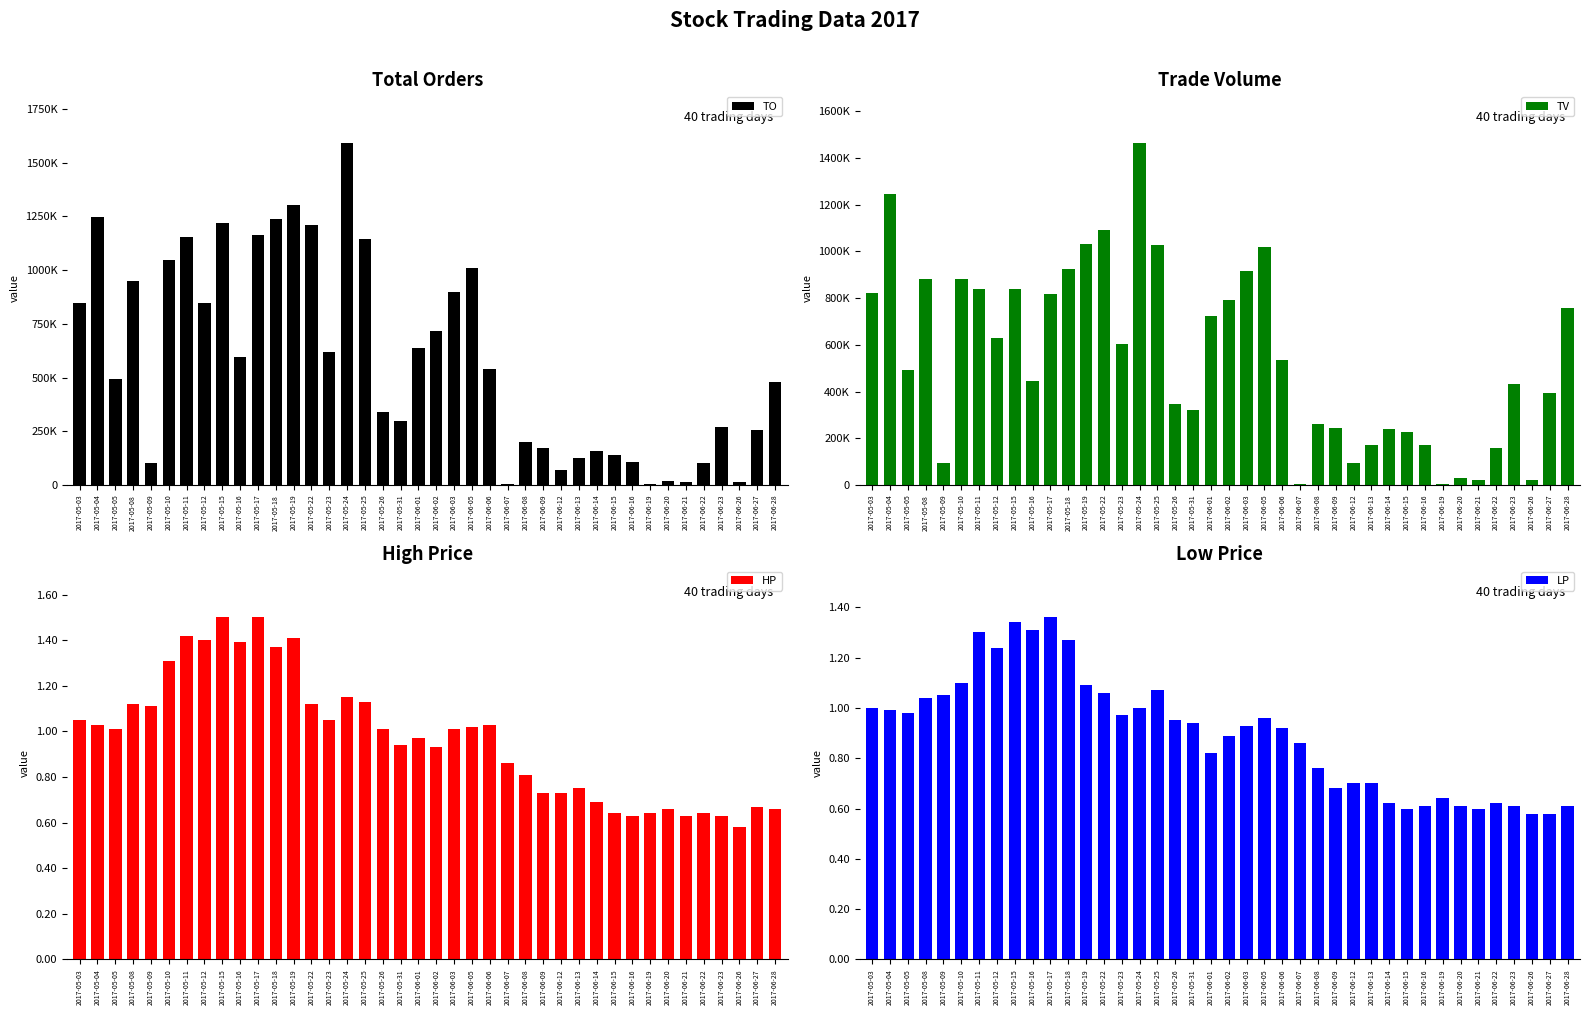

What is the sum of all TV values?

22011000.0